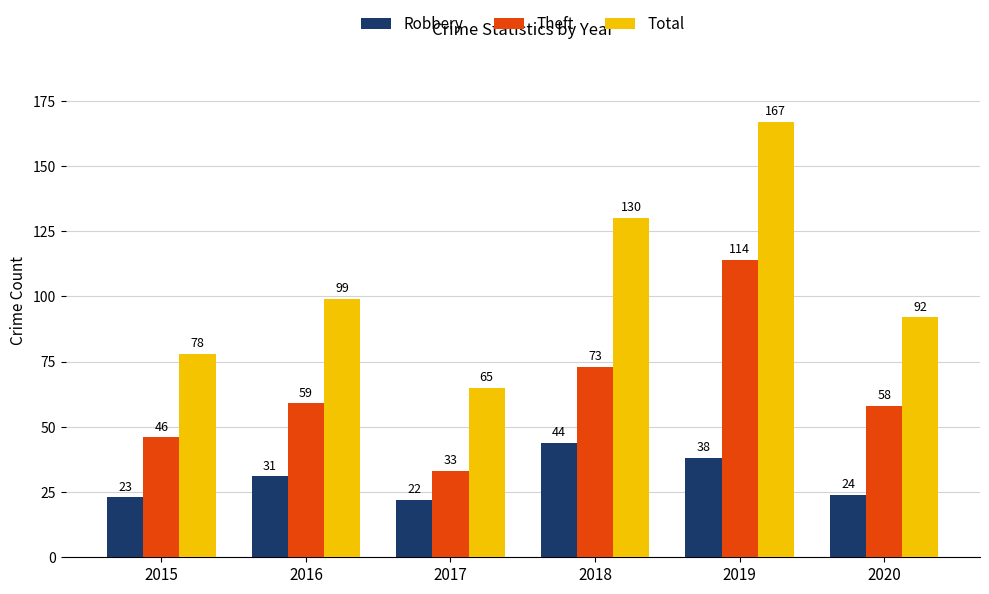

Which series changed the most between 2016 and 2018?

Total